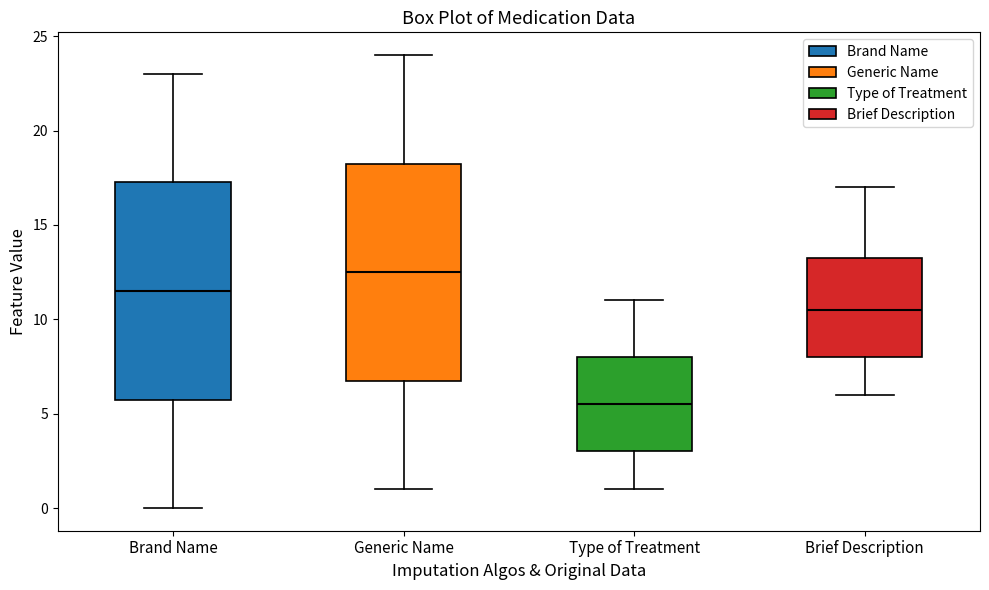

Where is the lower edge of the box for Brand Name on the y-axis? The values are not printed on the chart, so give them approximately, as read against the axis.

6.0